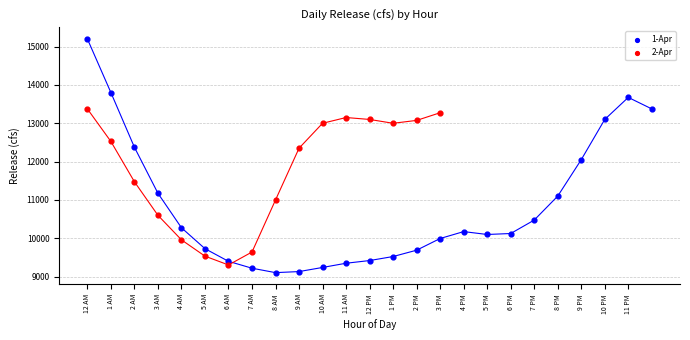

Which series has the widest spread of Y values?

1-Apr